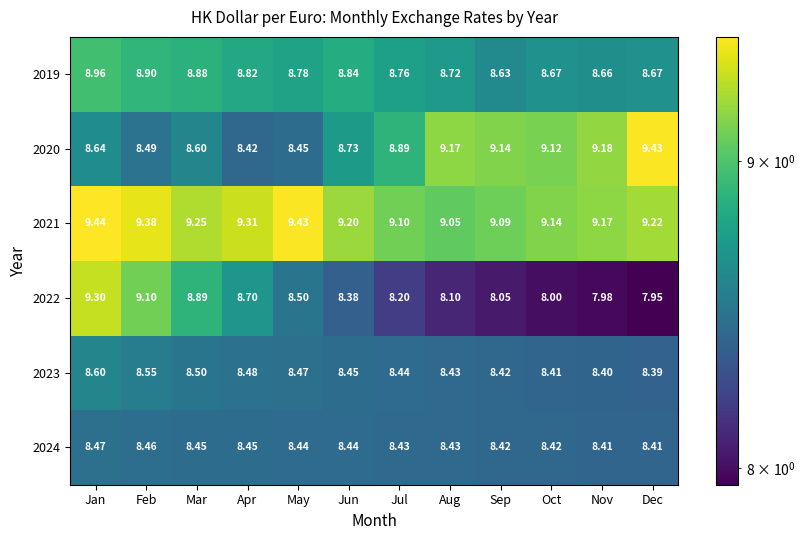

At which category is the sum across all series the highest?

Jan